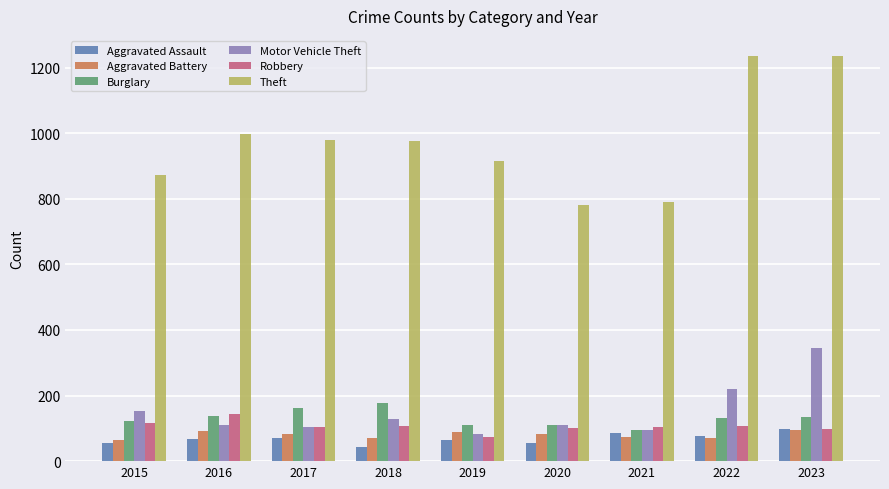

What is the greatest value displayed?

1235